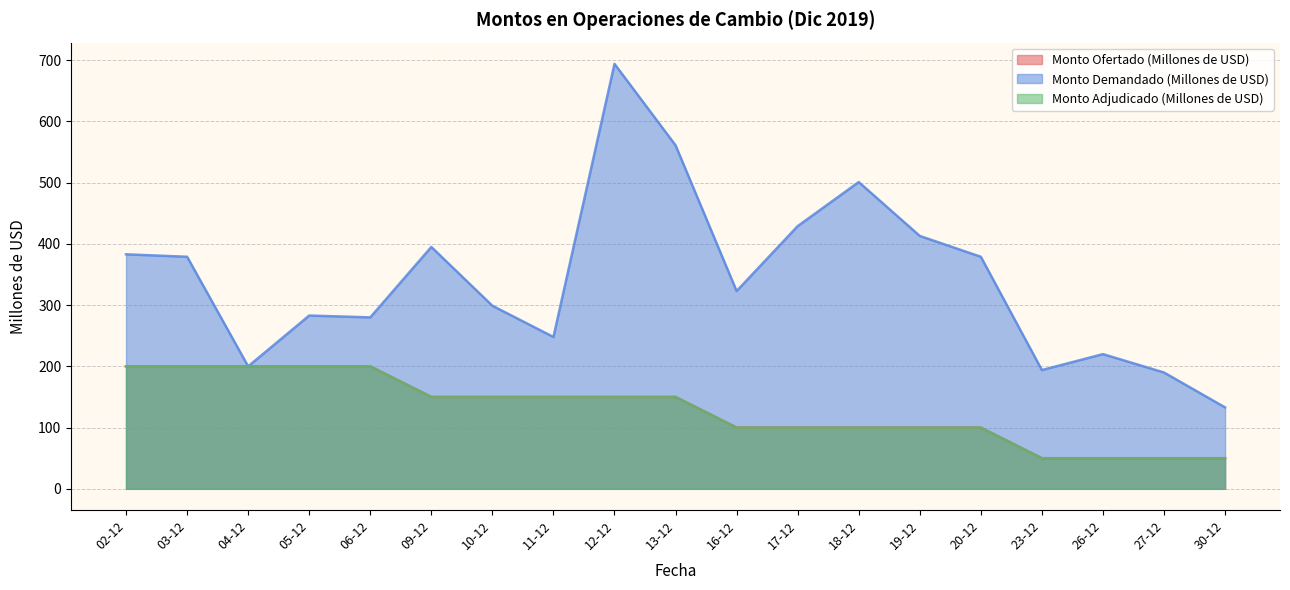

True or false: Monto Ofertado (Millones de USD) and Monto Adjudicado (Millones de USD) intersect in this chart.

False